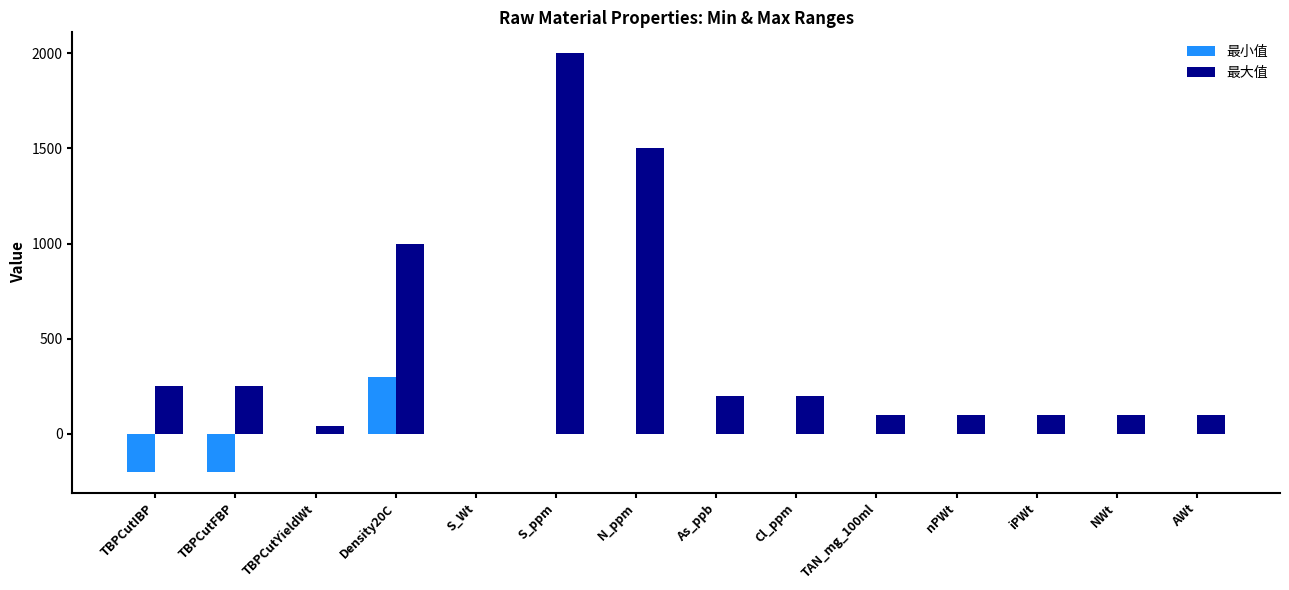

Which series has the widest spread of values?

最大值